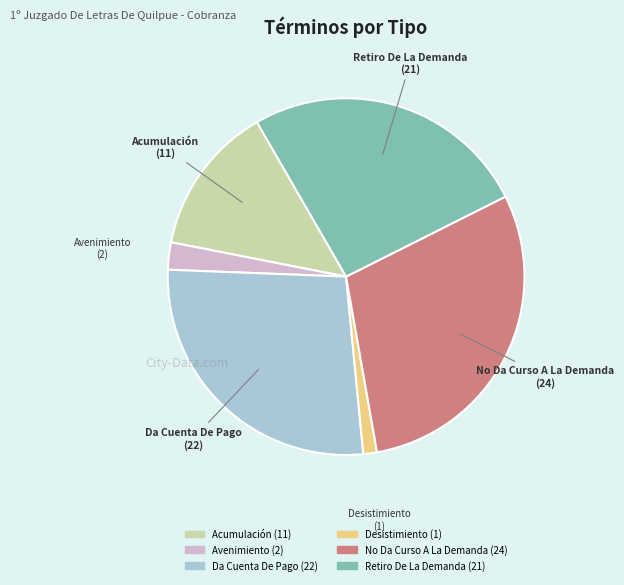

Does any single category account for the majority?

No